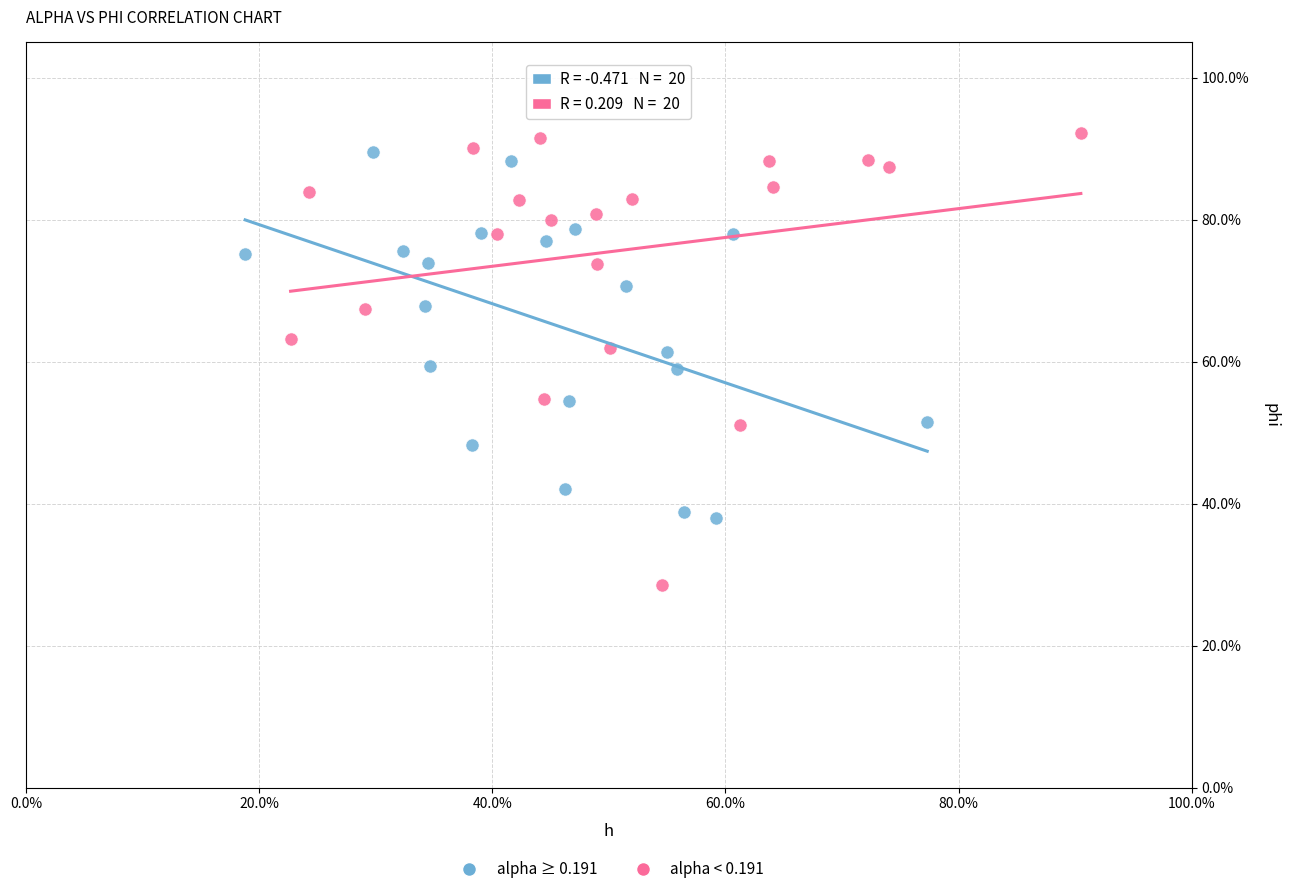

Which series reaches the minimum Y coordinate?

alpha < 0.191